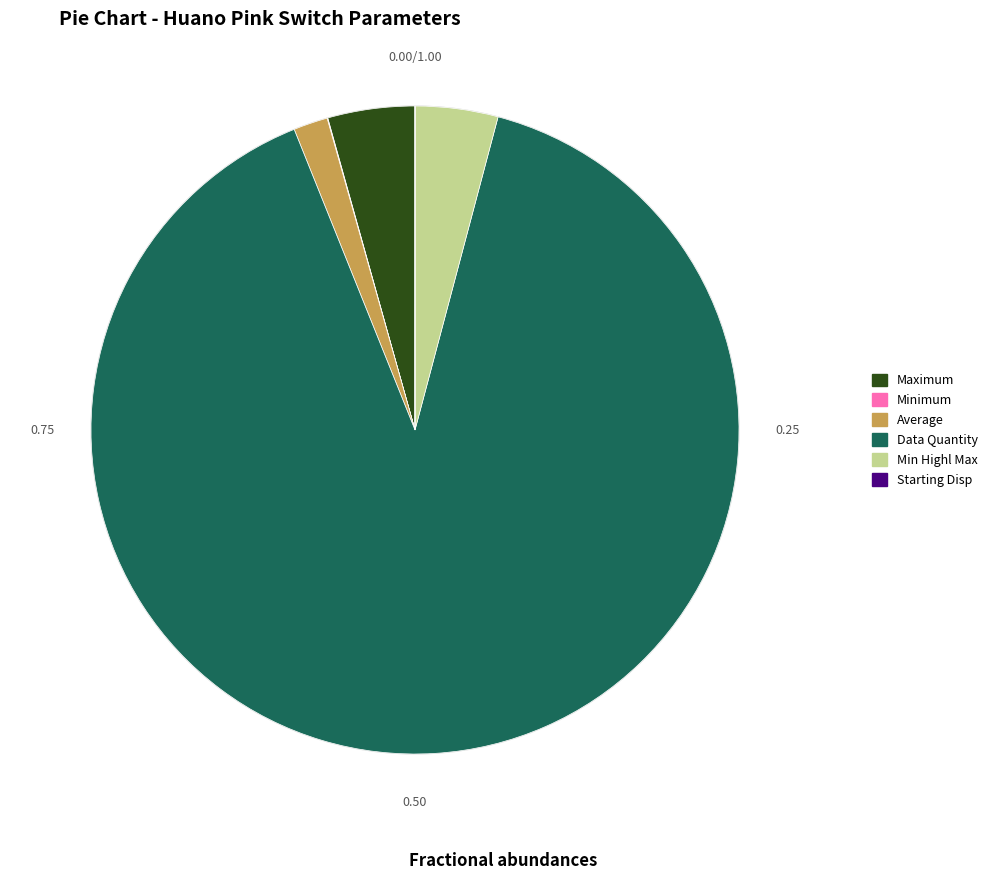

Is there a majority slice in this chart?

Yes